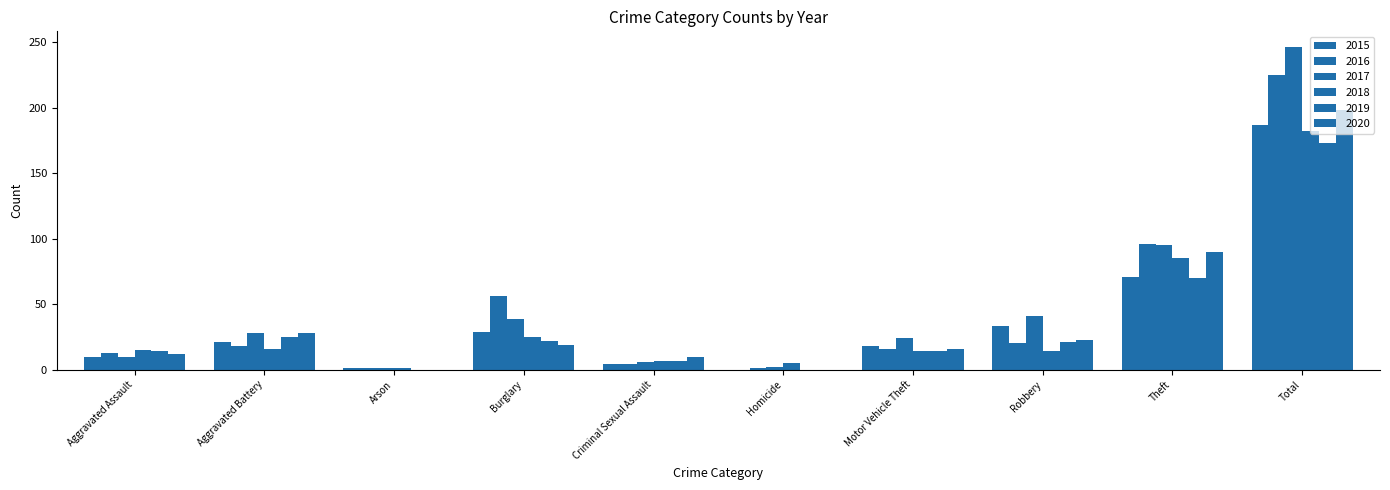

Rank the series at Arson from highest to lowest value.

2015, 2016, 2017, 2018, 2019, 2020